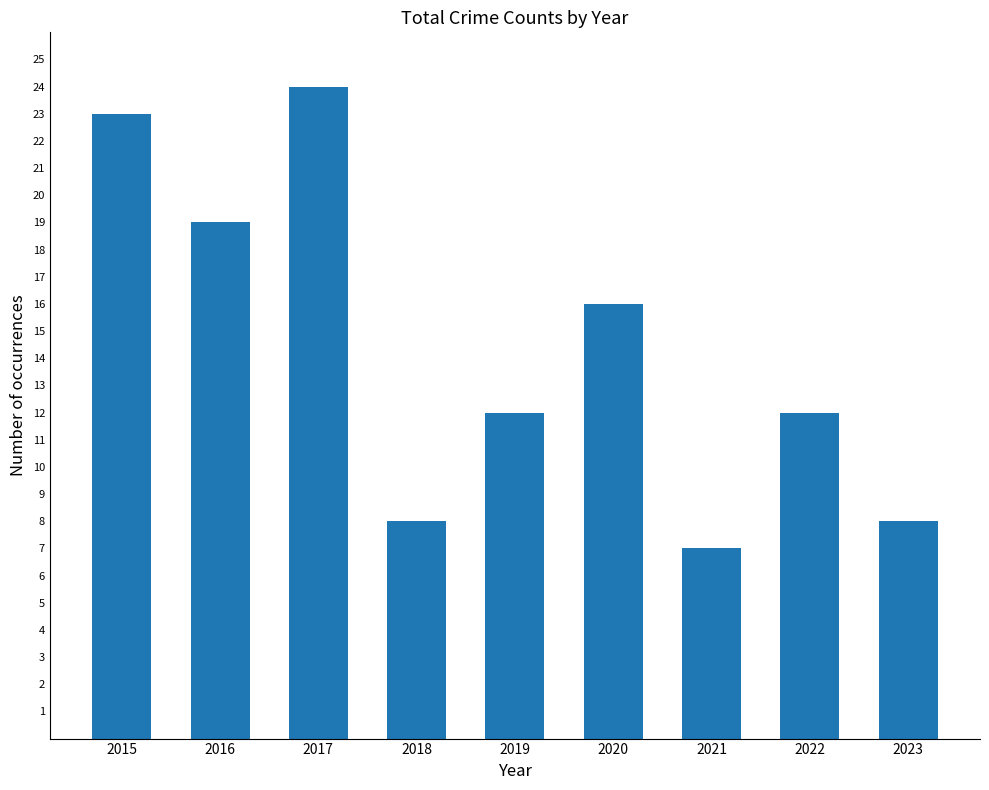

Where is the data nearest to the value 15?

2020